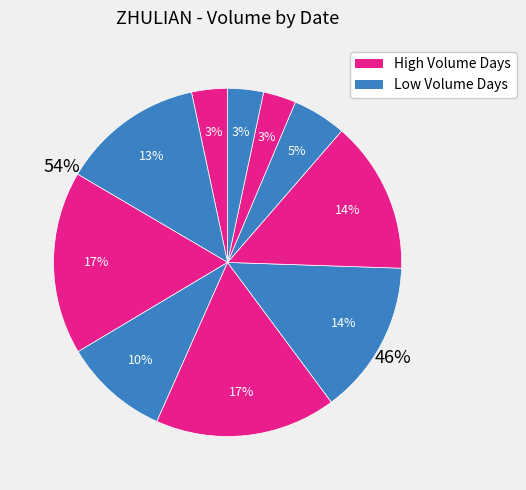

To the nearest percent, what is the difference between the largest and smallest slice percentages?

14%